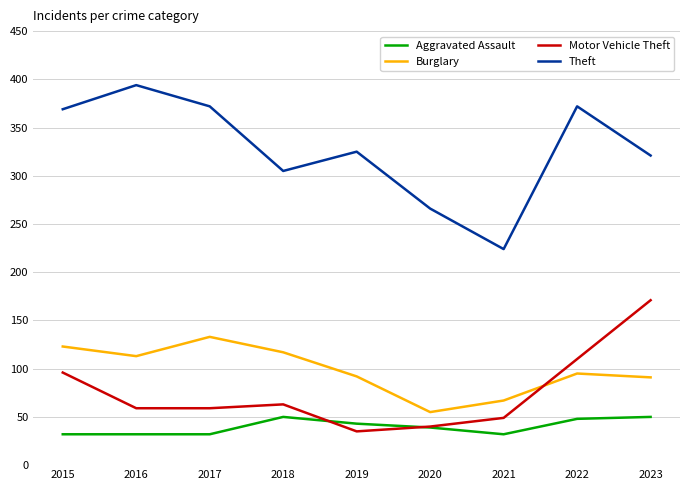

The Motor Vehicle Theft series shows 149 at 2015. True or false?

False